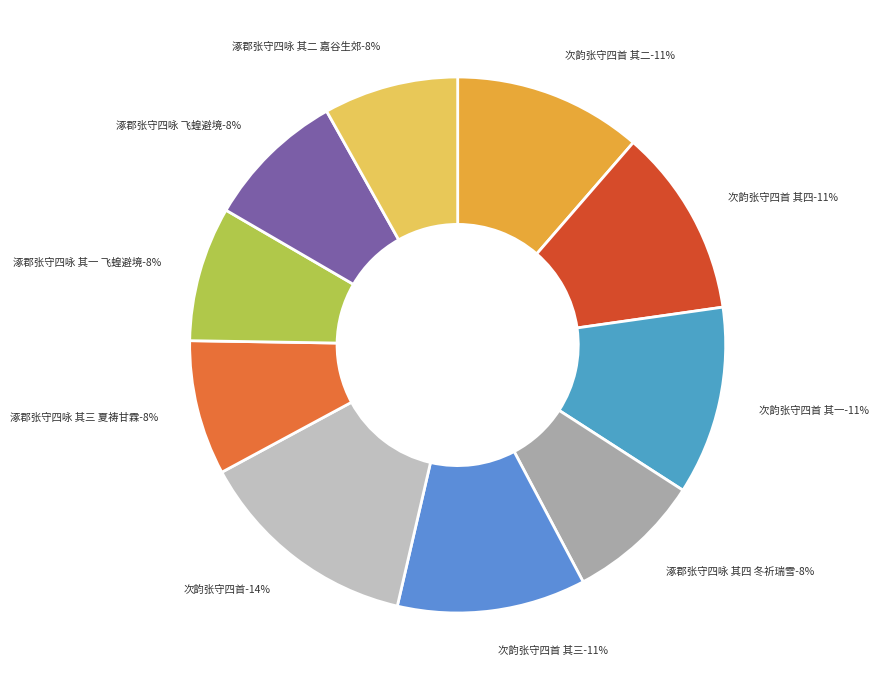

What is the largest slice in the pie chart?

次韵张守四首